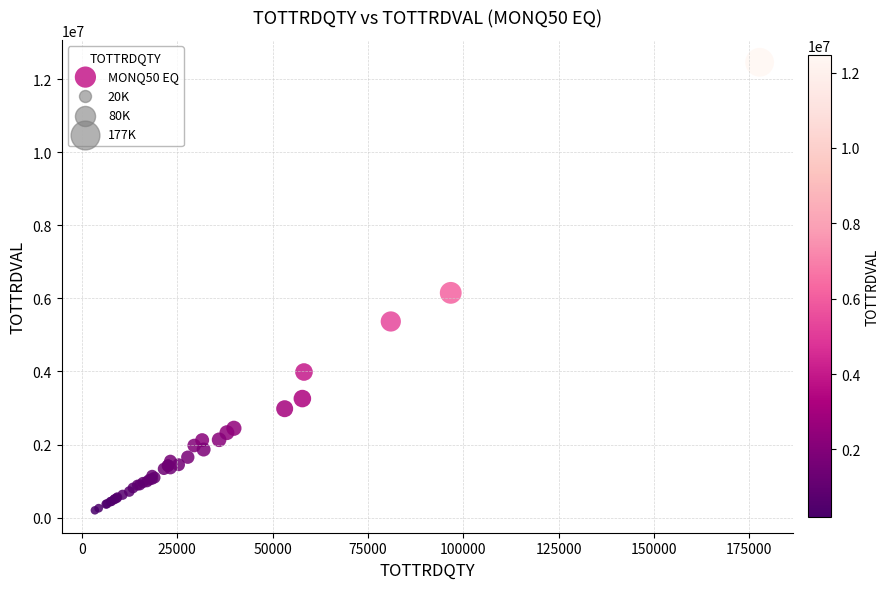

What Y value in the scatter plot is closest to 6329021?

6149525.7